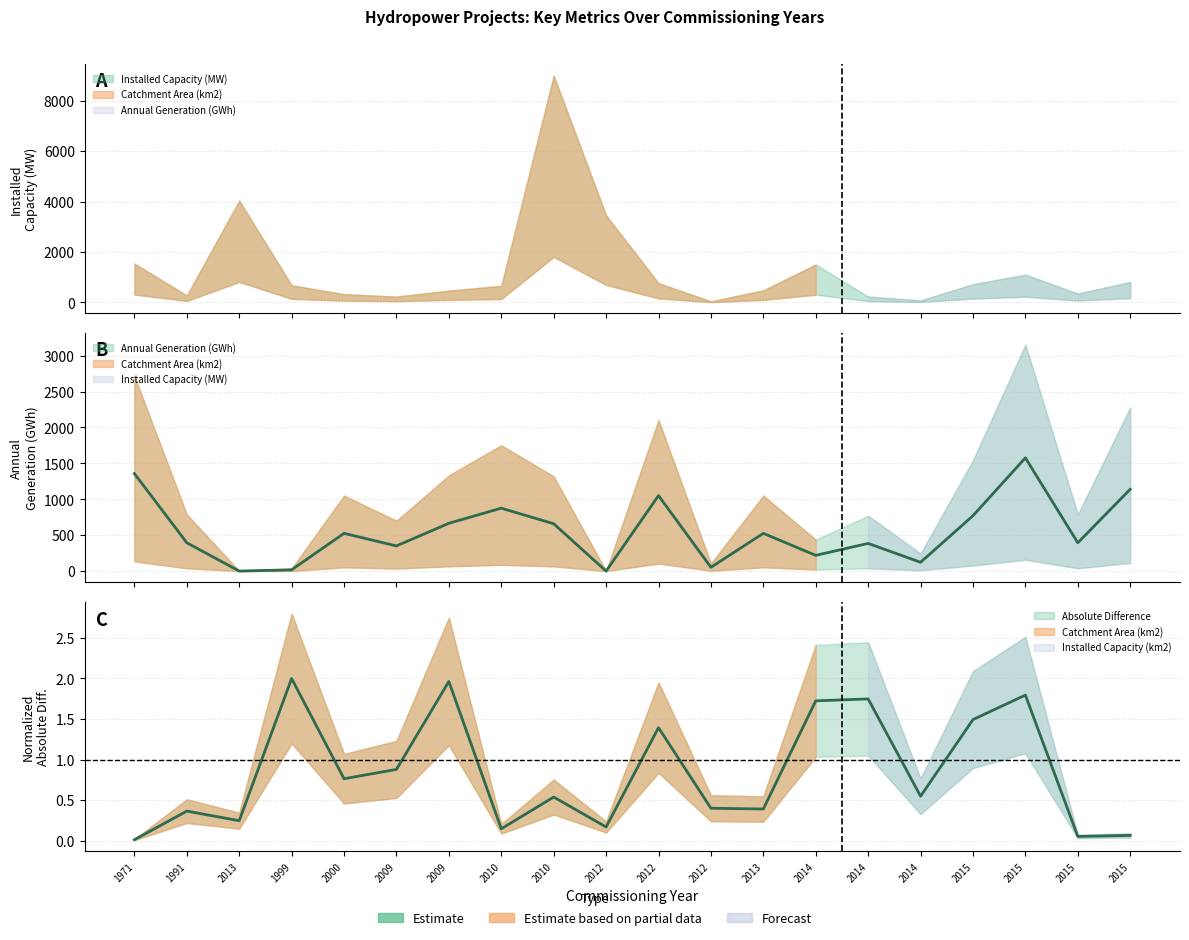

The Absolute Difference series shows 3.3 at 2009. True or false?

False